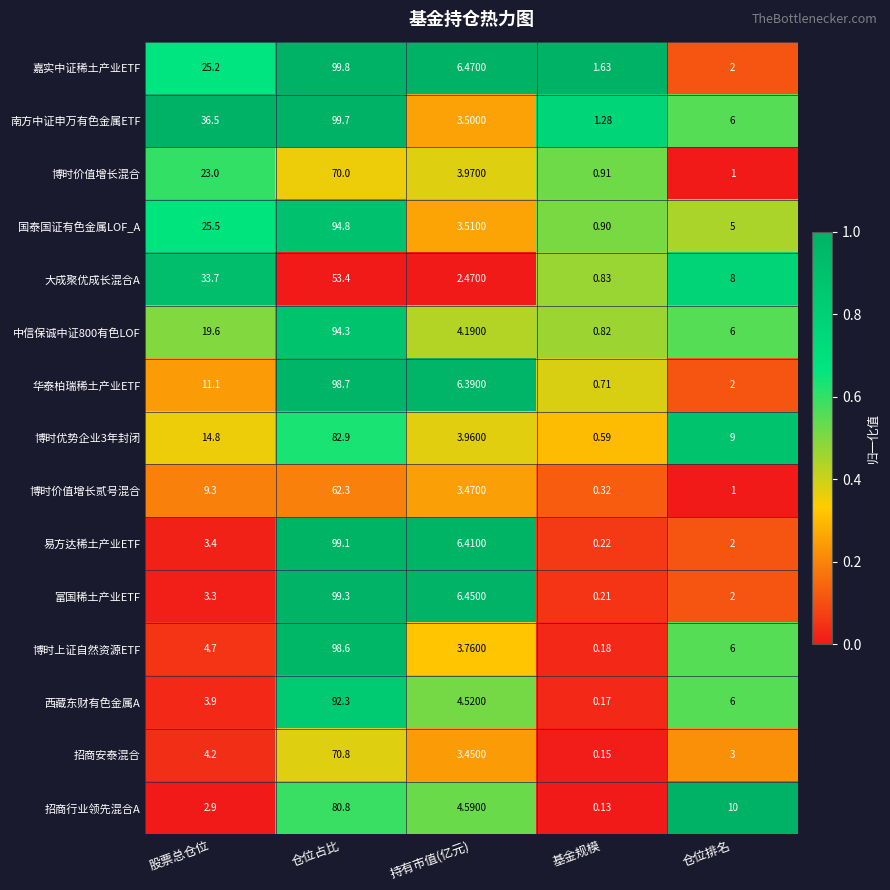

At which label does 博时价值增长贰号混合 first exceed 3?

股票总仓位